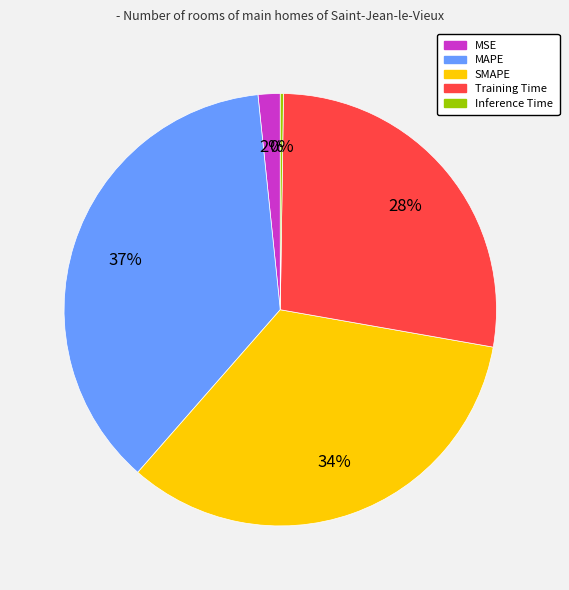

What percentage is the MSE slice, to the nearest percent?

2%